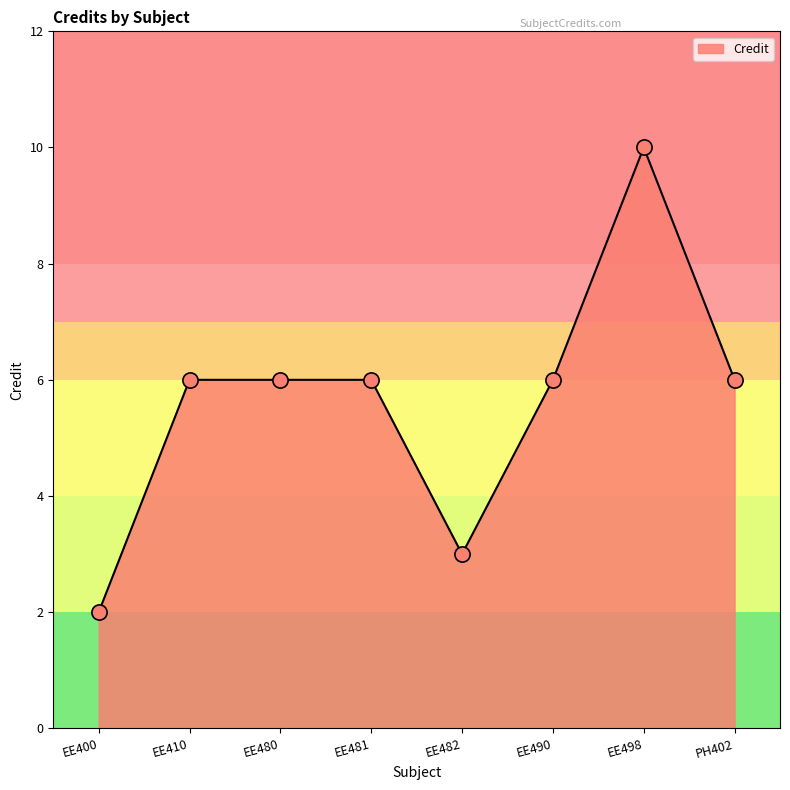

What is the ratio of the value at PH402 to the value at EE400?

3.0